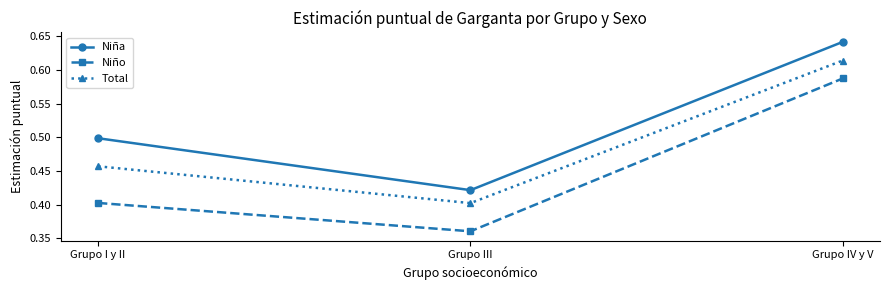

The Total series shows 1.0 at Grupo IV y V. True or false?

False